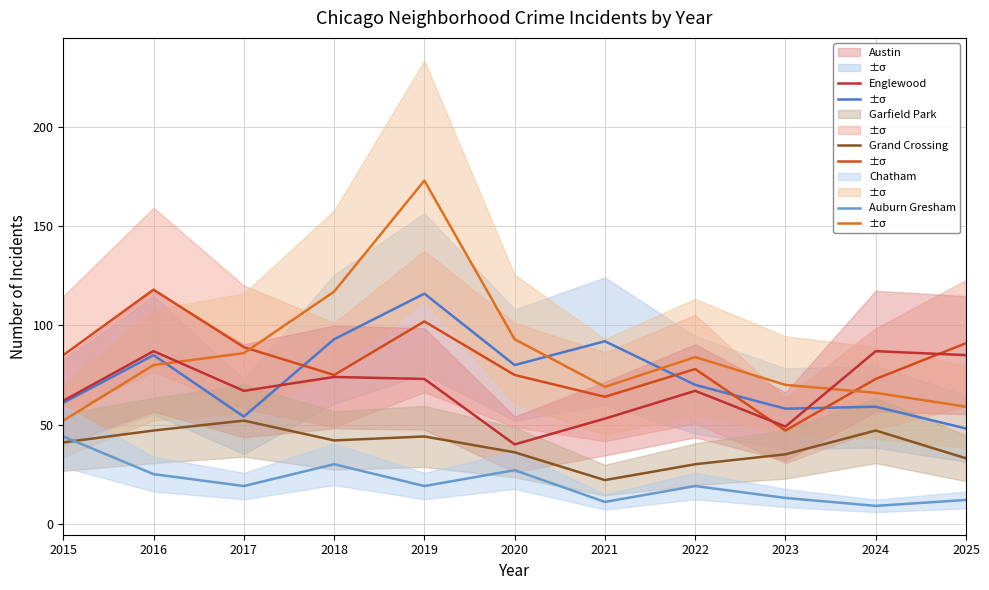

What is the sum of the Chatham values at 2018 and 2019?

86